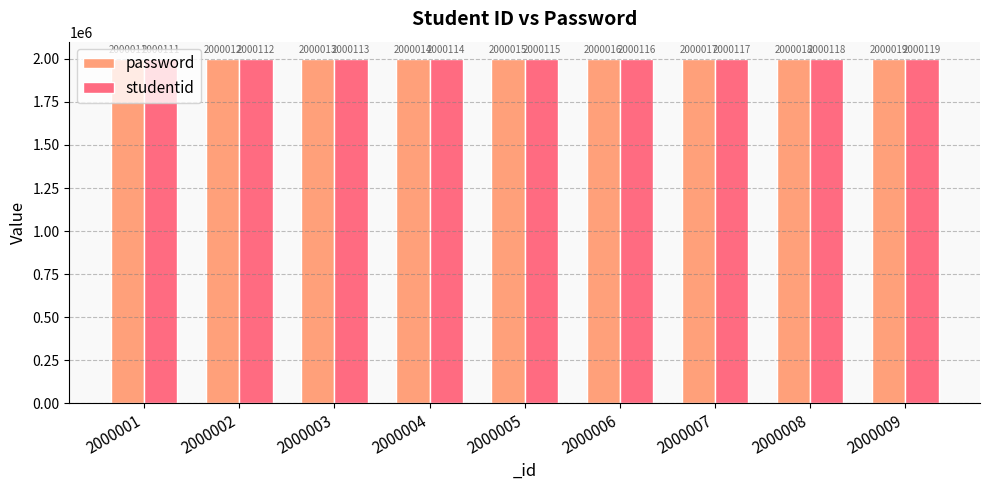

How many groups of bars are there?

9